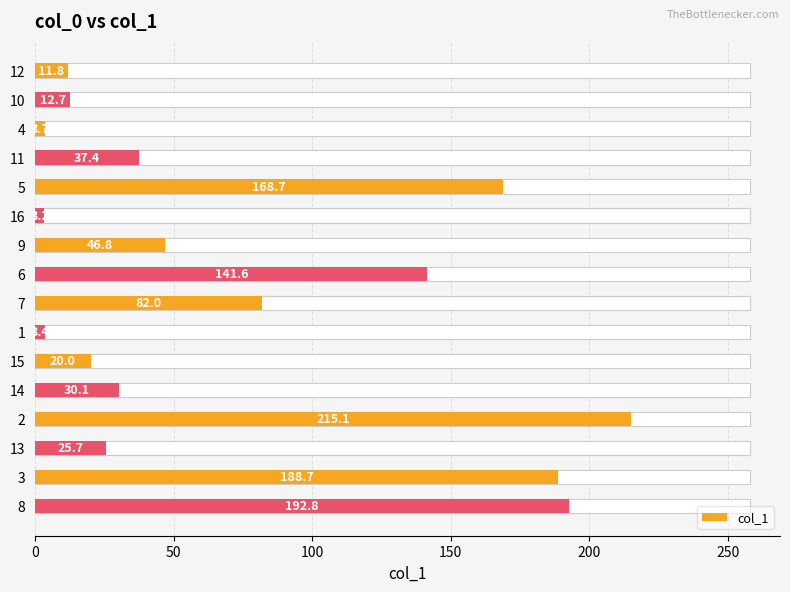

Reading left to right, transcribe all the data shown in this chart.

11.8	12.7	3.7	37.4	168.7	3.2	46.8	141.6	82.0	3.4	20.0	30.1	215.1	25.7	188.7	192.8